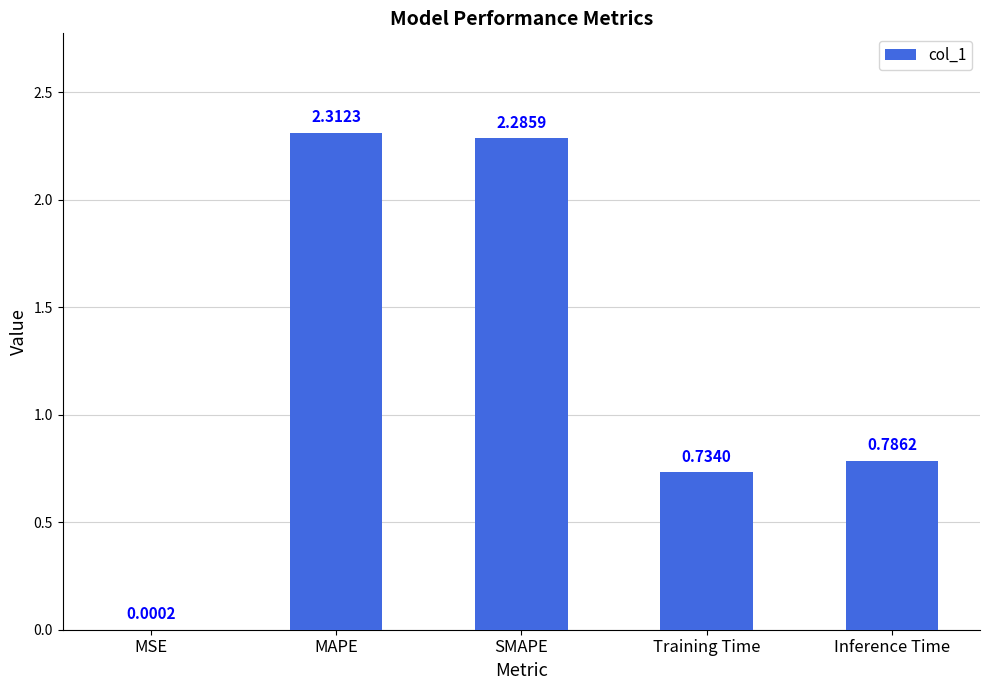

The chart shows a value of 3.7 at MAPE. True or false?

False